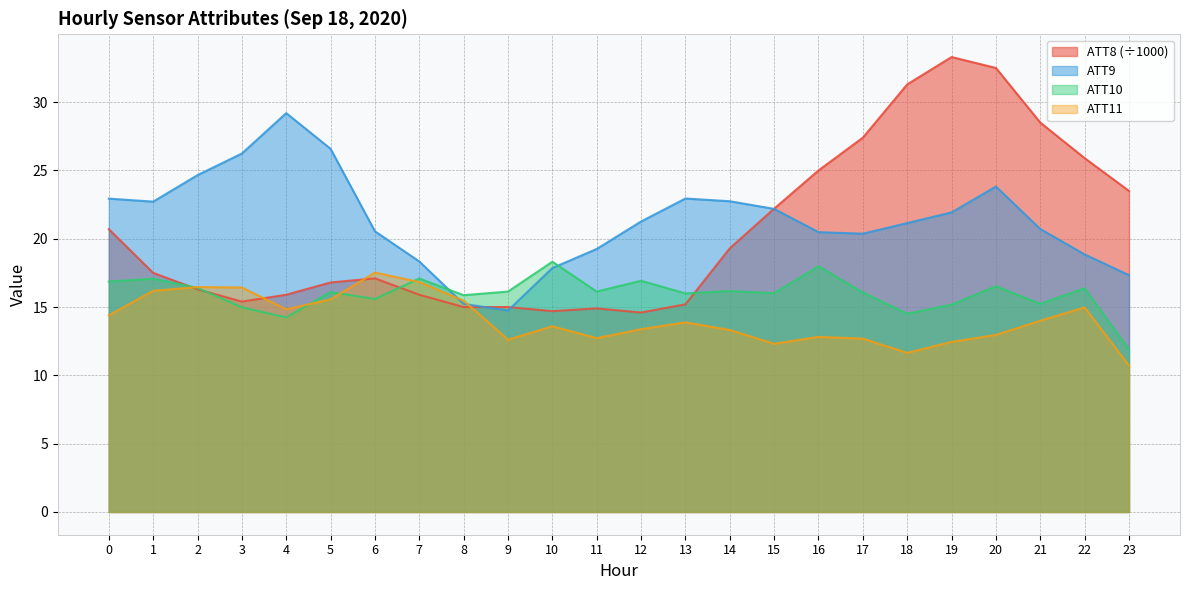

What are all the series names shown in the legend?

ATT8 (÷1000), ATT9, ATT10, ATT11